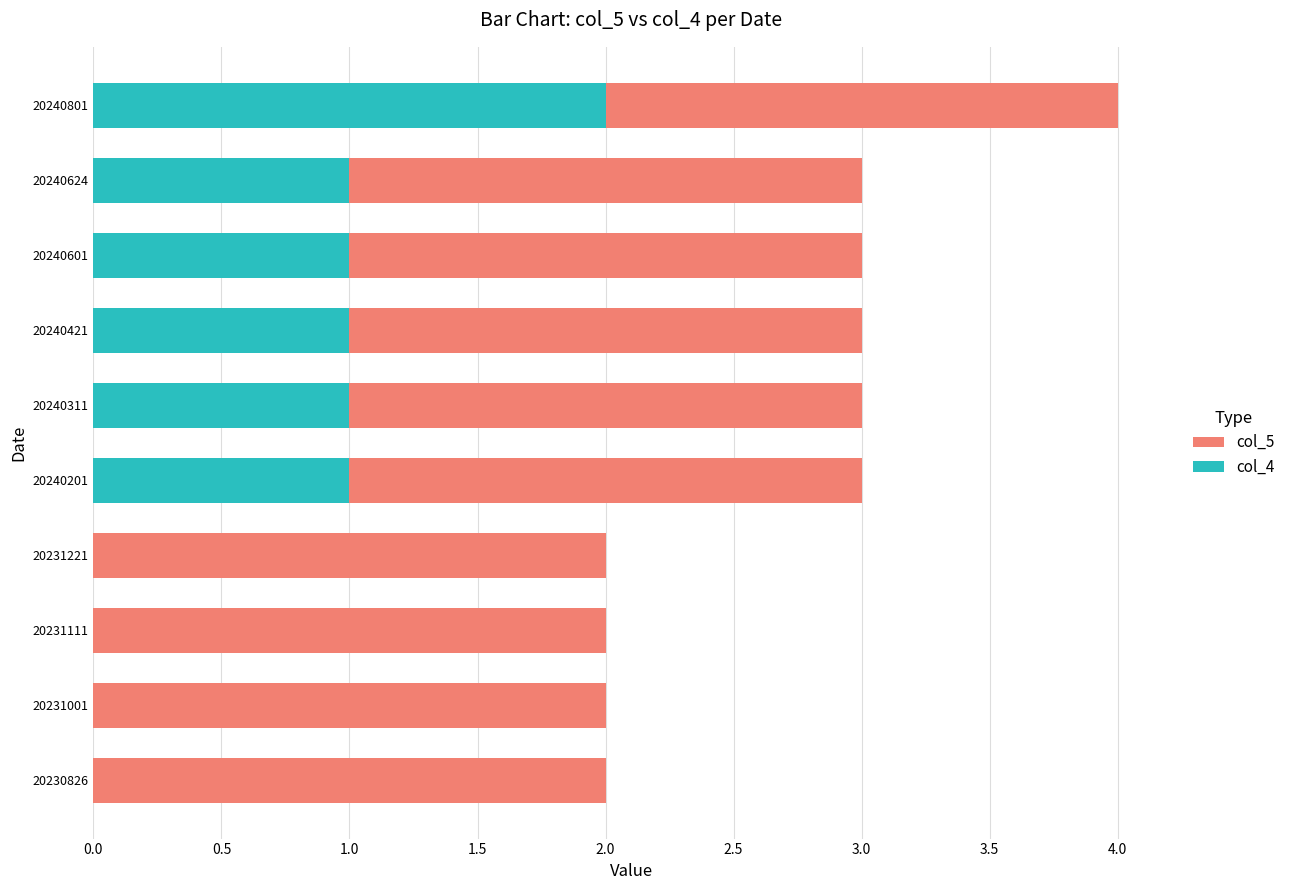

What is the sum of all col_5 values?

27